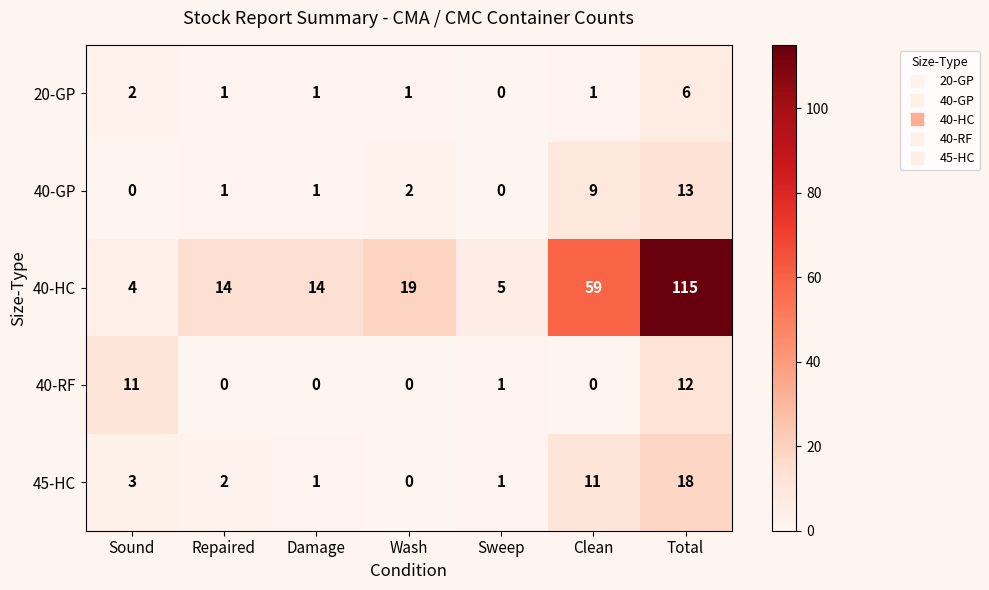

Is it true that 40-GP equals 1 at Damage?

True